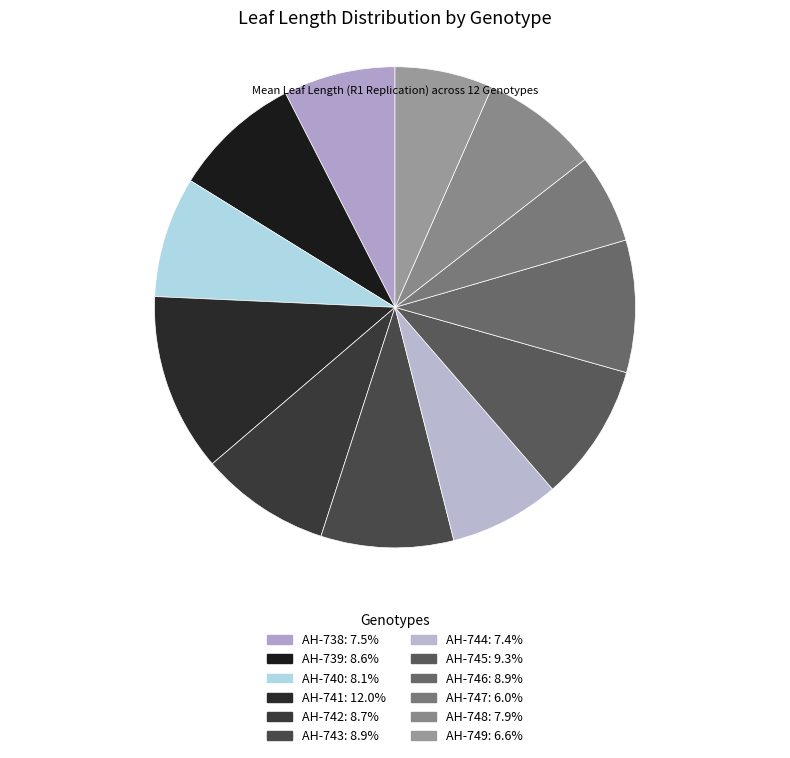

Which has a higher value, AH-741 or AH-748?

AH-741